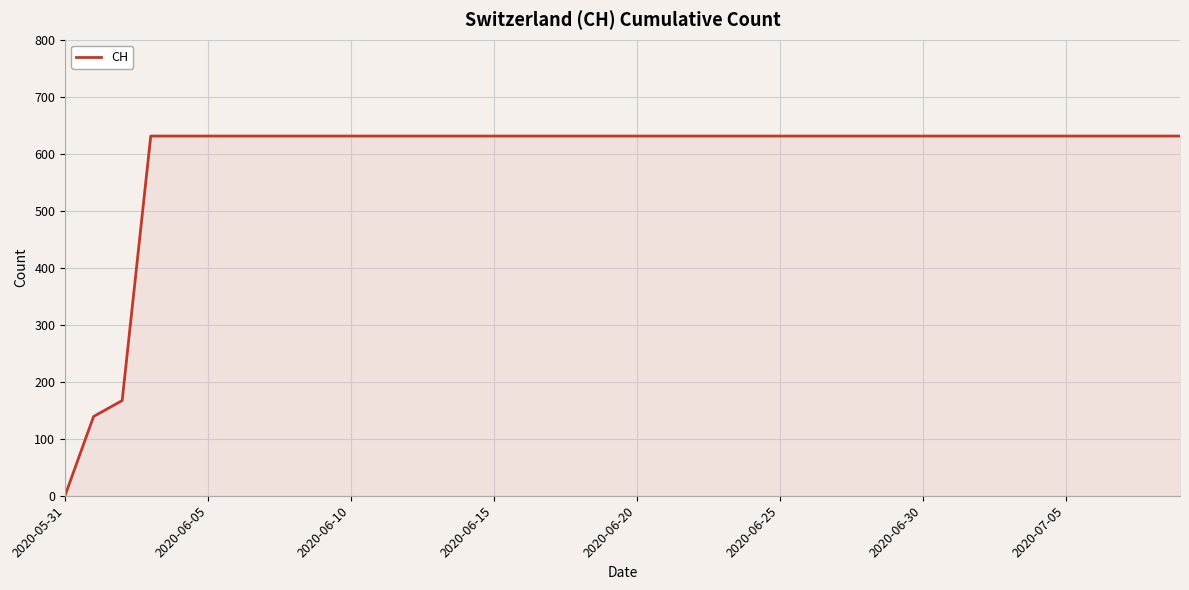

What is the difference between the maximum and minimum values?

631